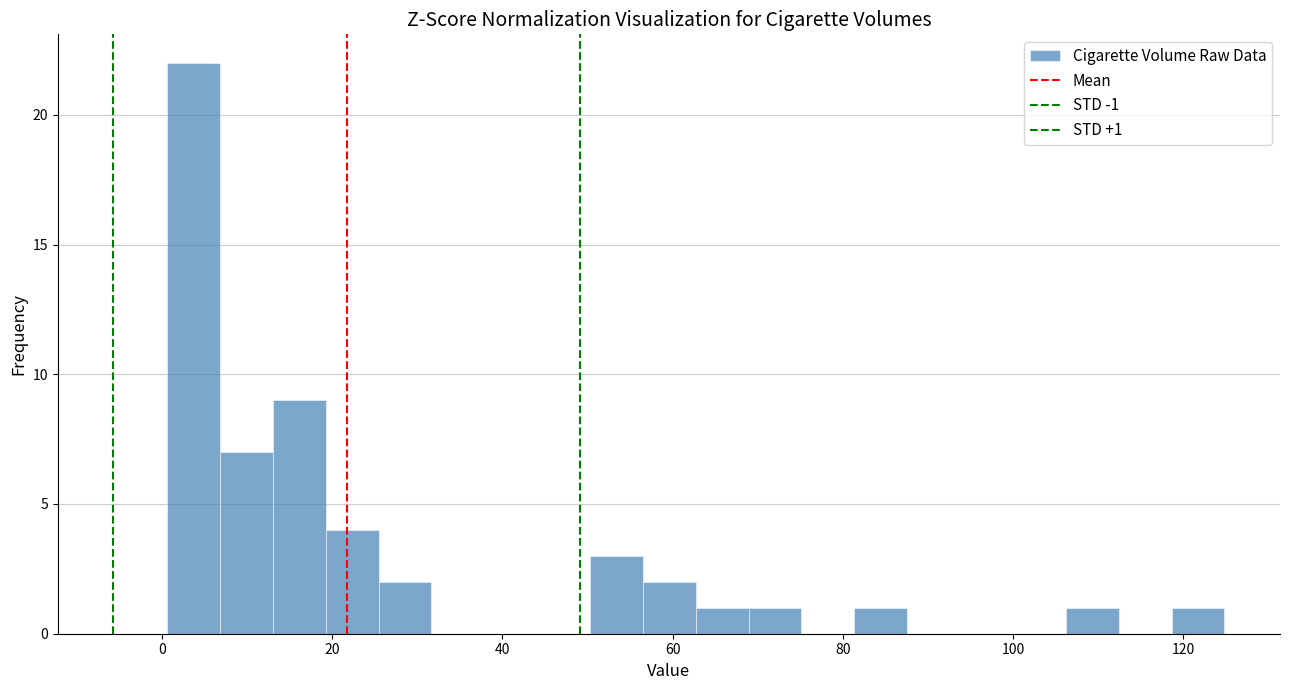

Around what value on the x-axis is the tallest bar? Give the approximate position of its centre, as read against the axis.

4